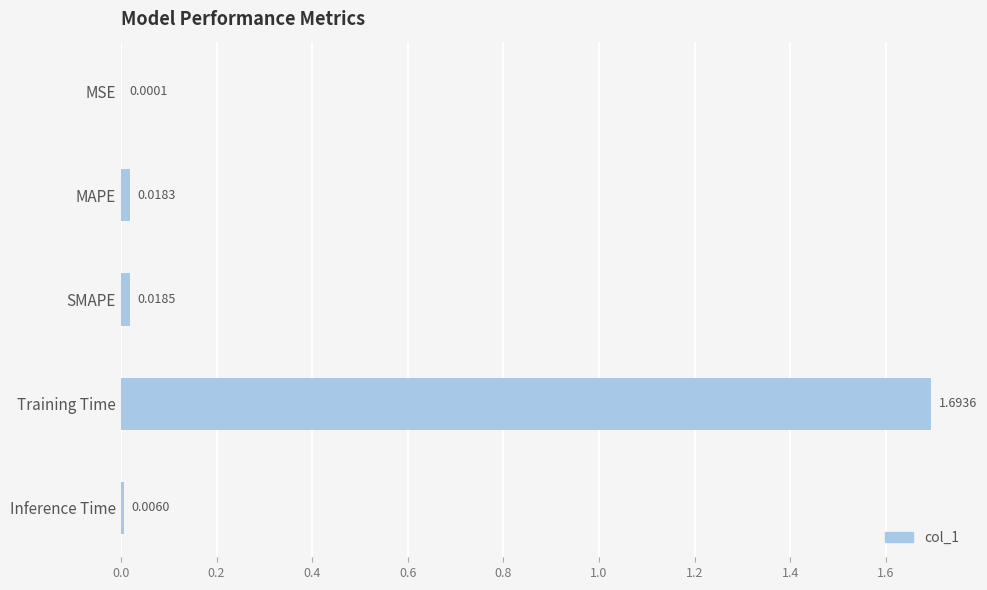

What is the maximum value shown in the chart?

1.7